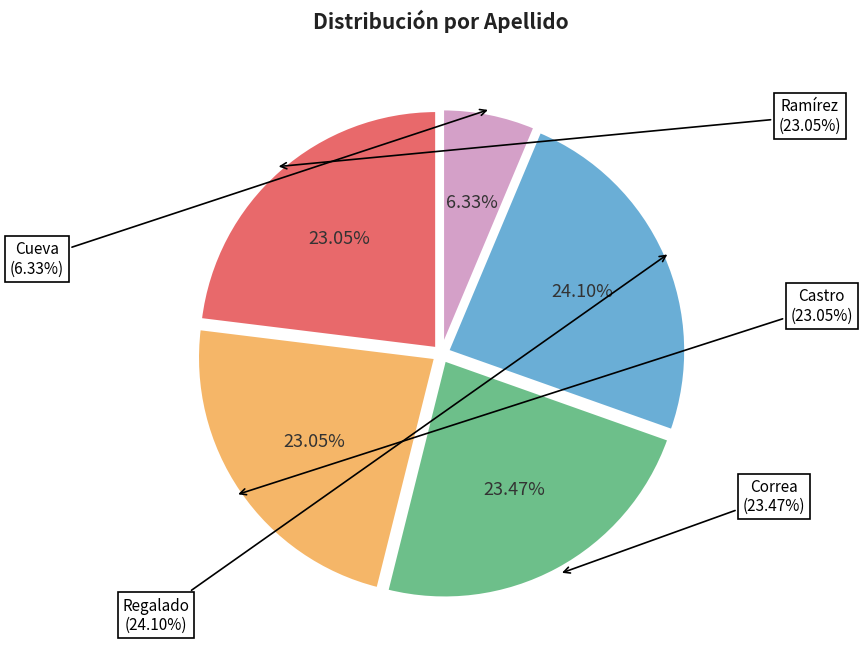

To the nearest percent, what is the average slice percentage?

20%